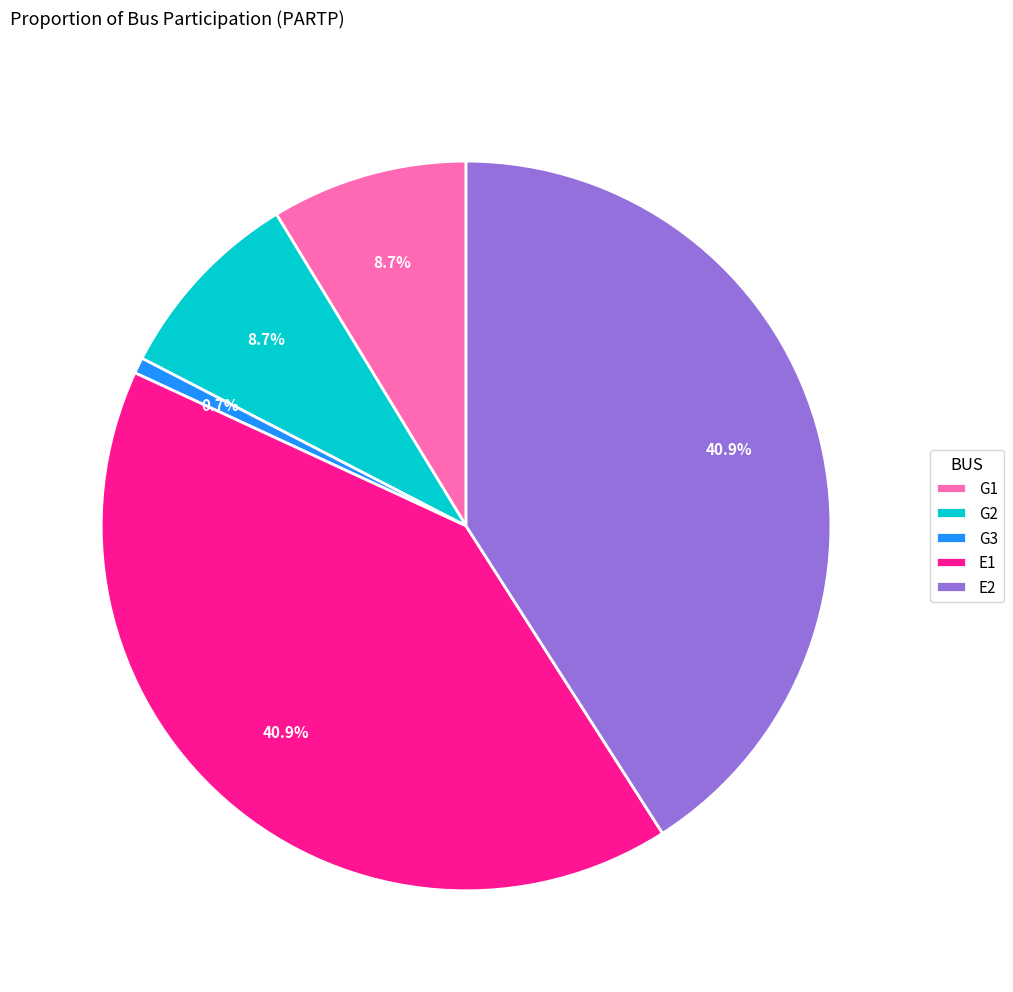

To the nearest percent, what portion does E2 represent?

41%